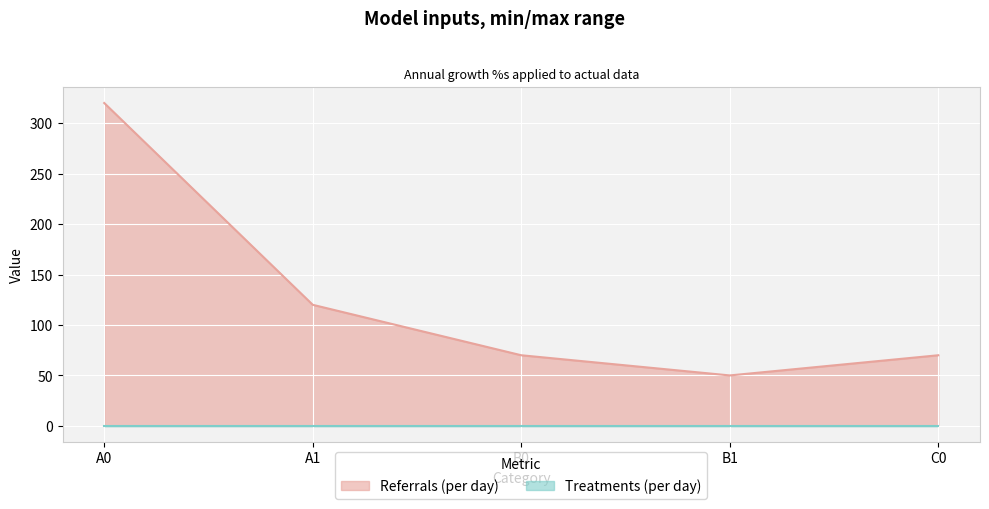

Approximately how many times larger is the value at B1 compared to B0?

0.7